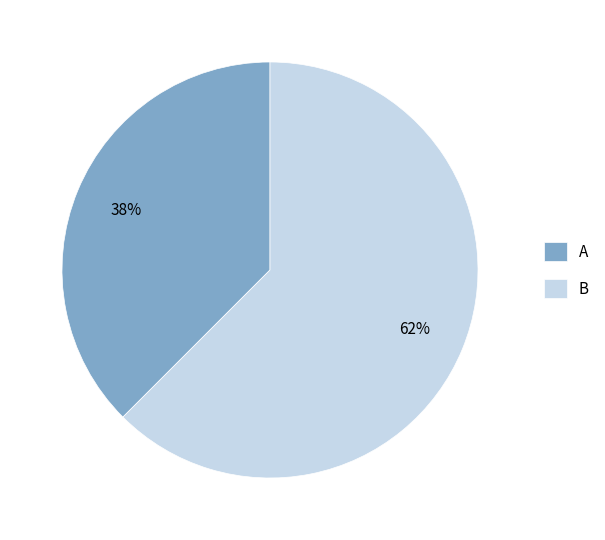

How many slices are in this pie chart?

2